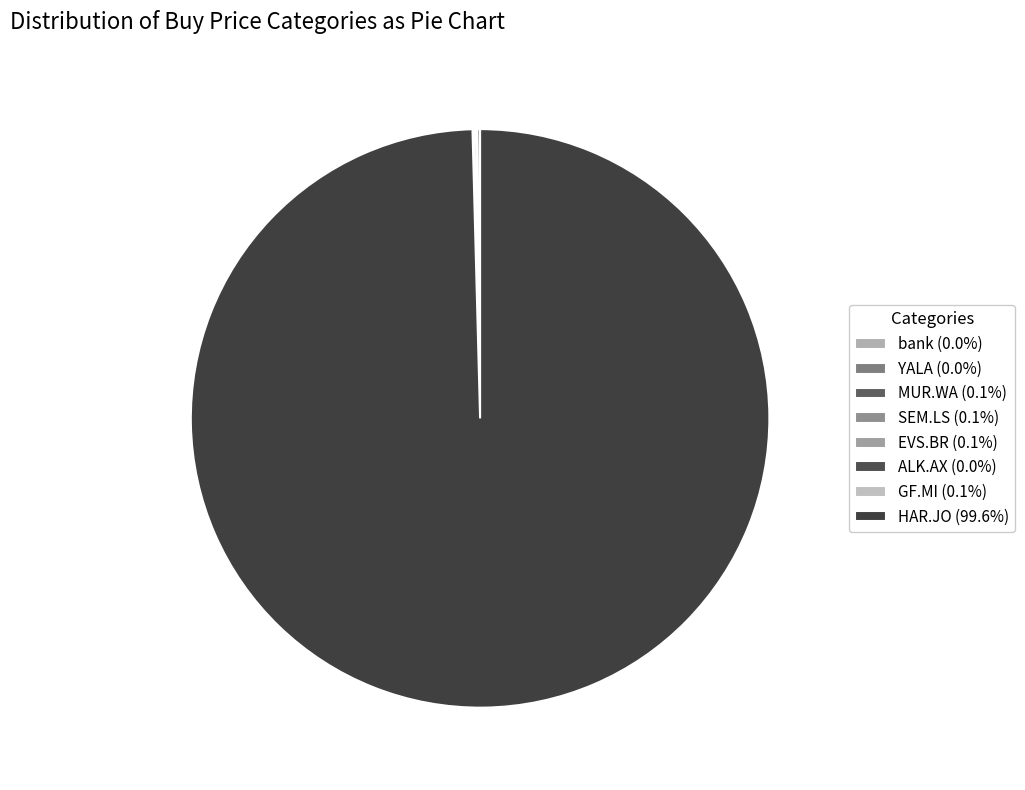

How many slices are in this pie chart?

8